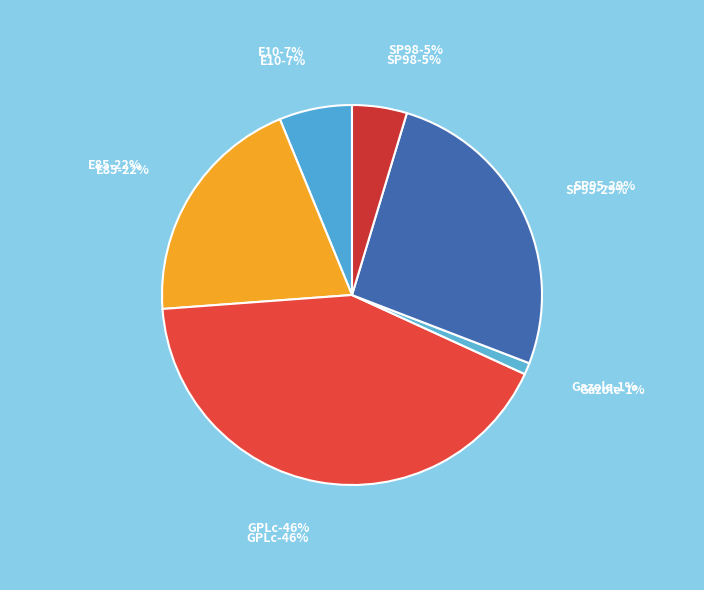

To the nearest percent, what is the average slice percentage?

17%